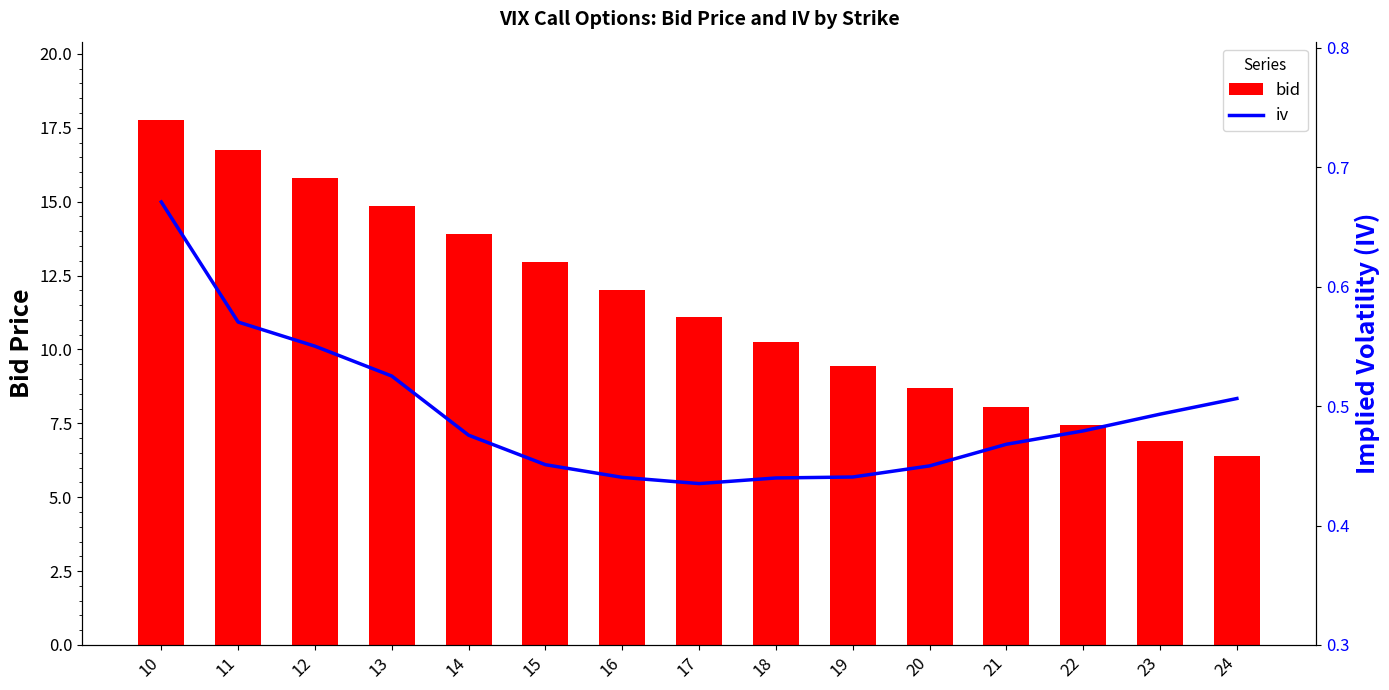

At how many categories does at least one series exceed 6?

15